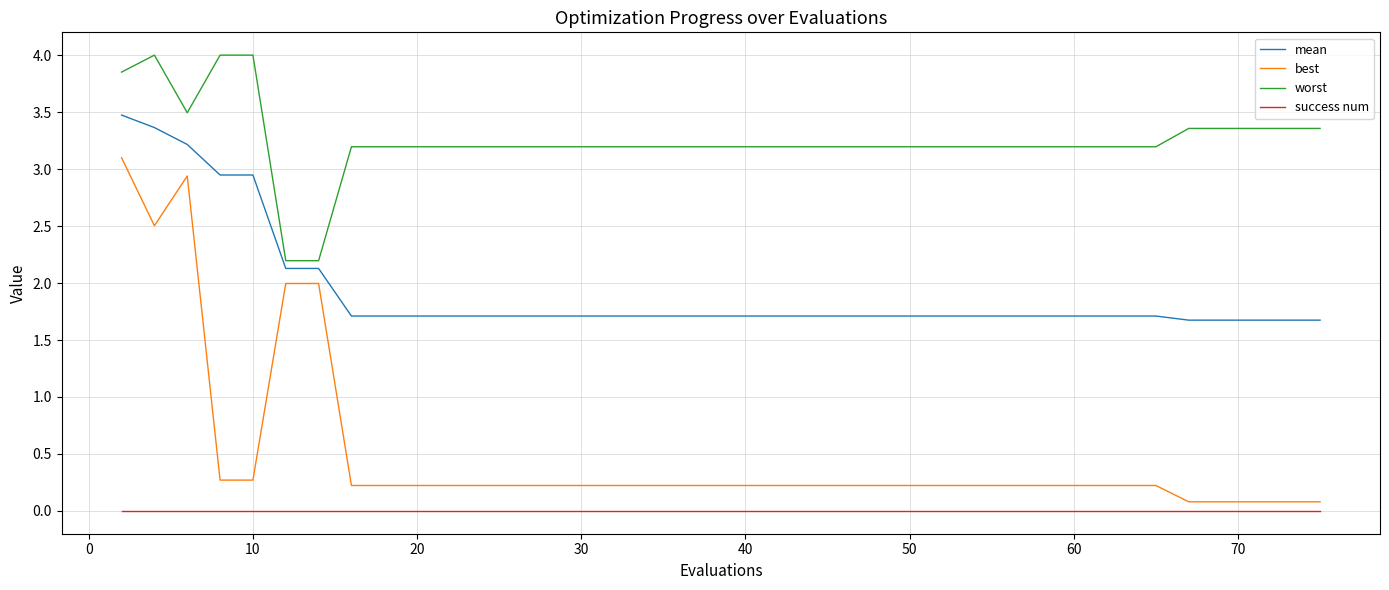

What is the highest value of the mean series?

3.5